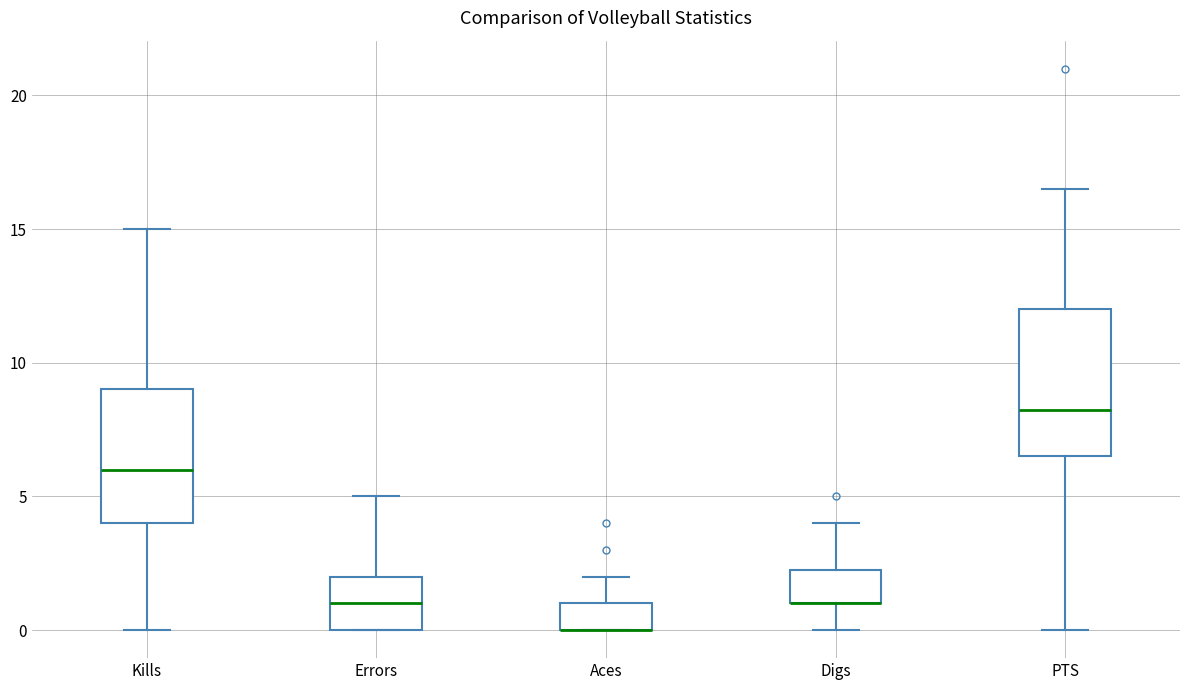

Where is the upper edge of the box for Digs on the y-axis? The values are not printed on the chart, so give them approximately, as read against the axis.

2.5